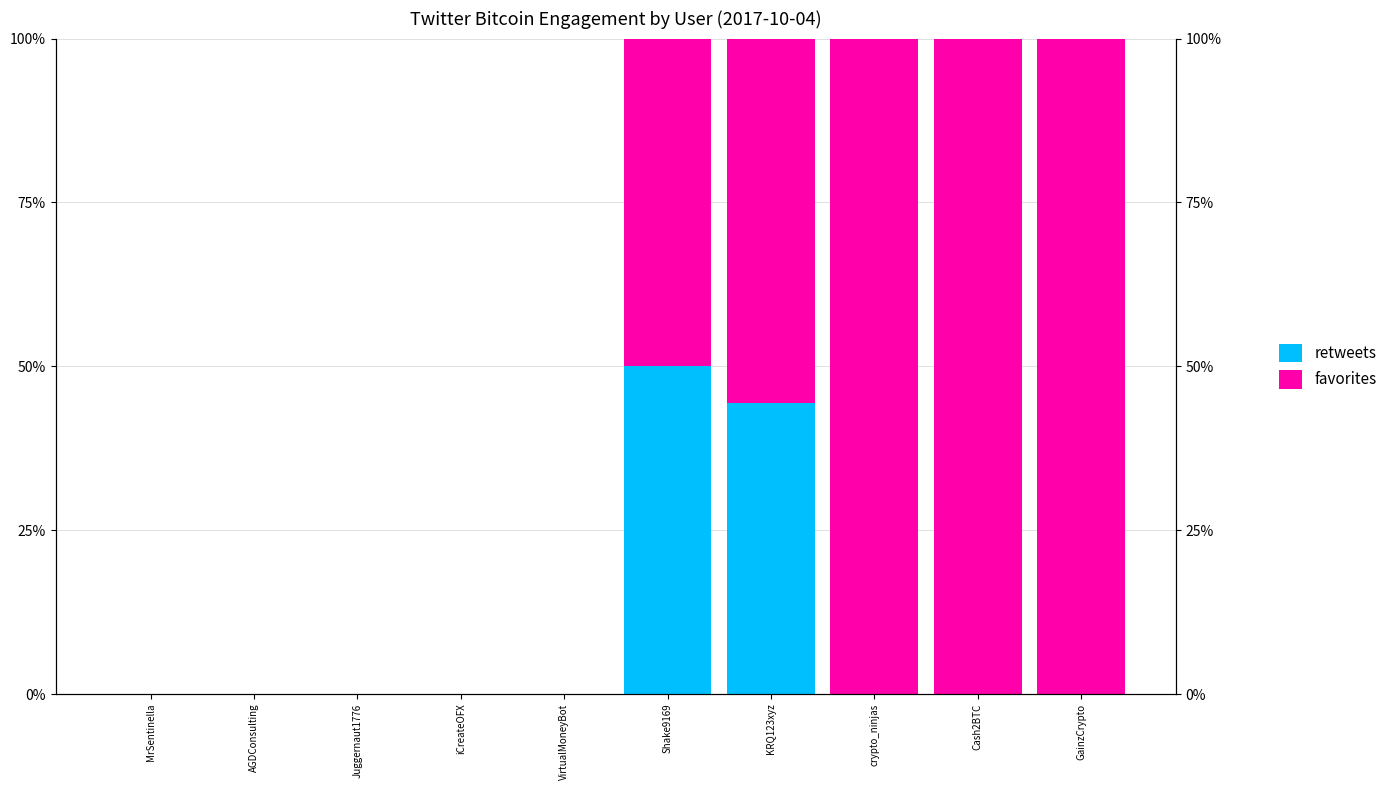

Which series has the largest total across all categories?

favorites